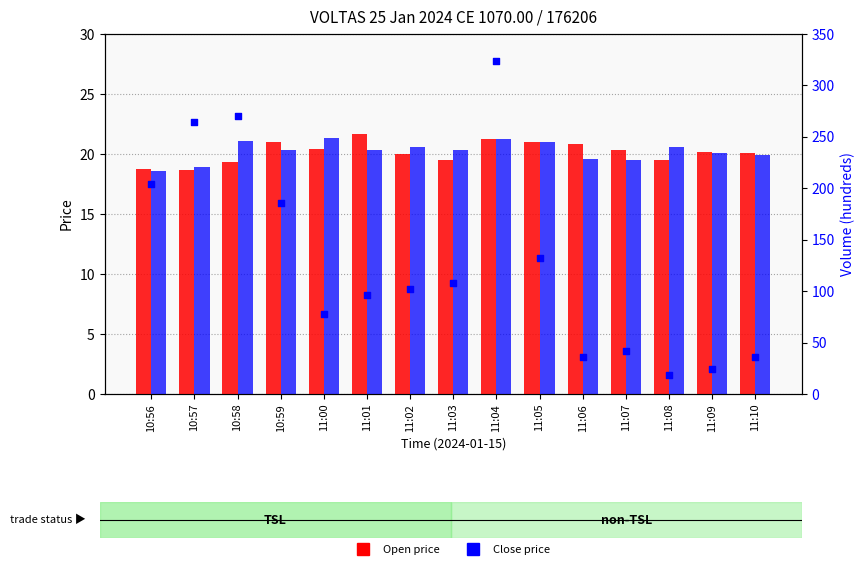

What is the total value across all series at 11:02?

142.6